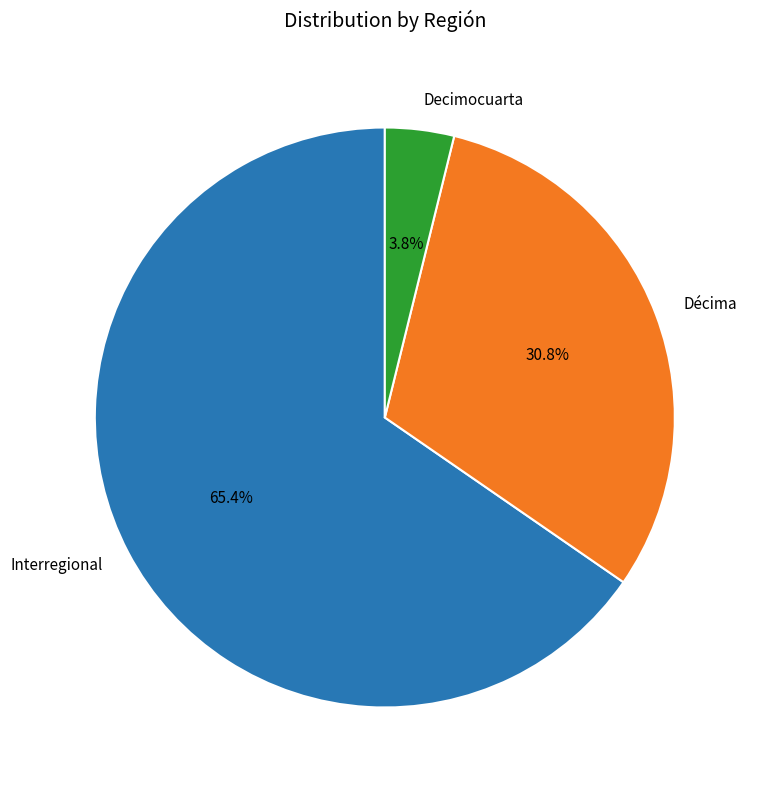

Do Décima and Interregional together represent more than half of the pie?

Yes